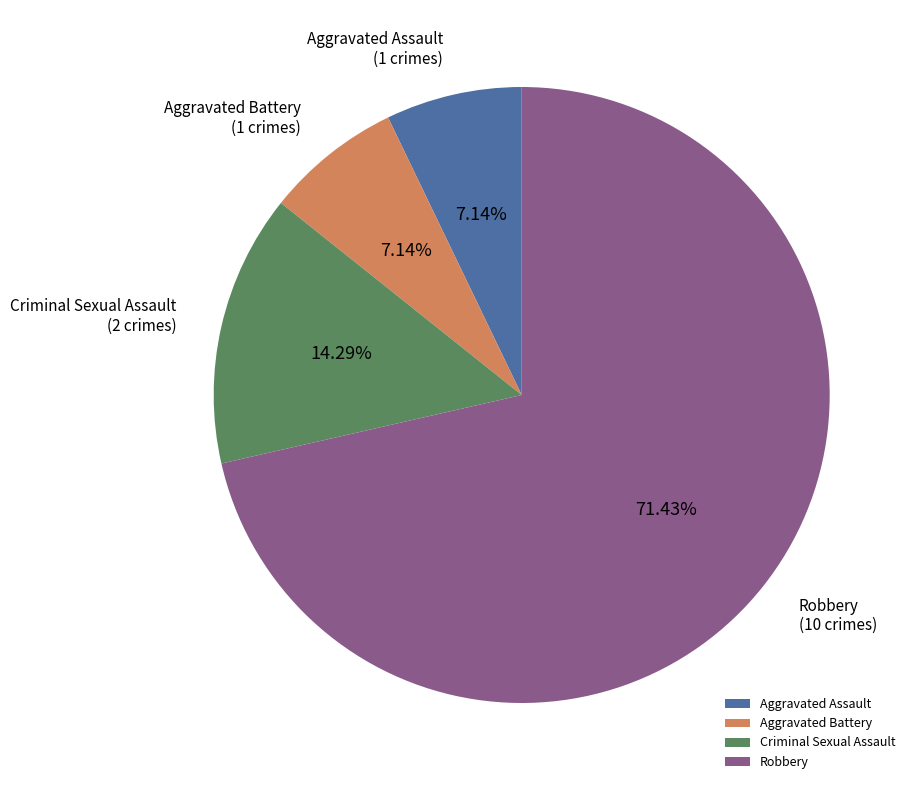

How many segments does this pie chart have?

4